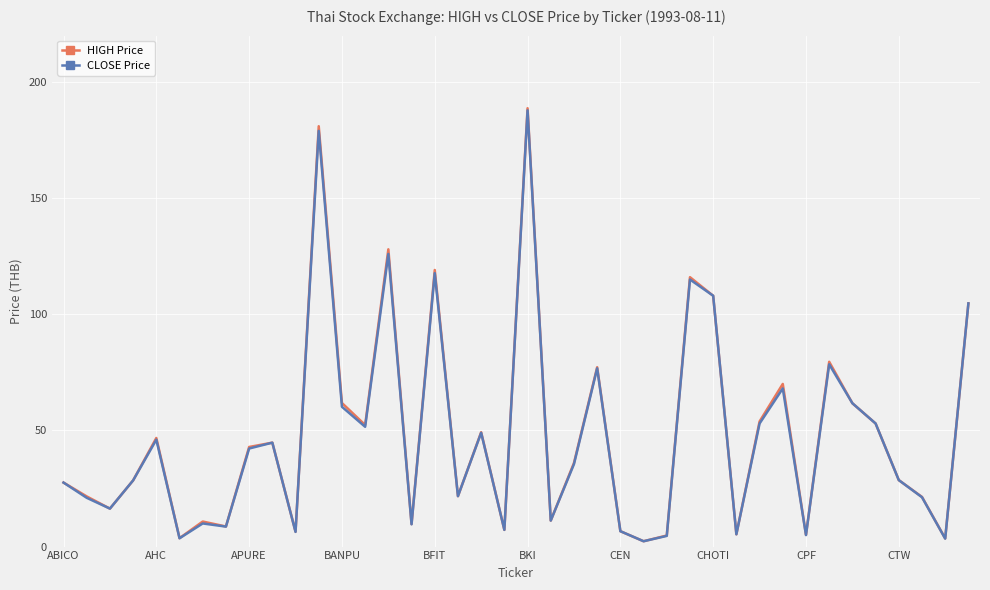

Which series has the largest range (max minus min)?

HIGH Price